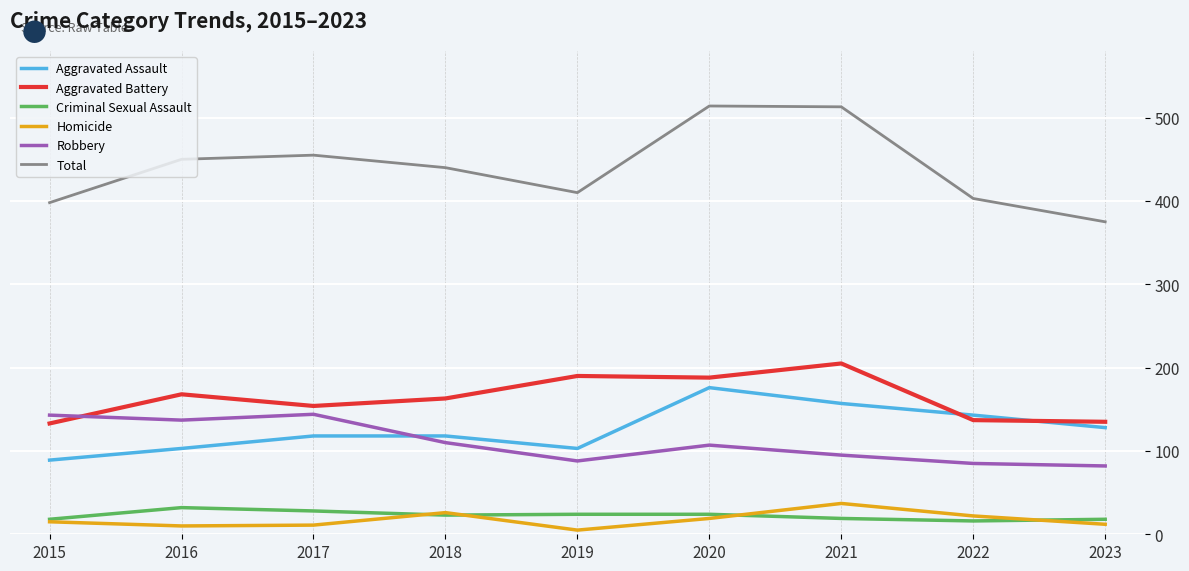

Which series ends up on top after the final intersection of Aggravated Battery and Aggravated Assault?

Aggravated Battery